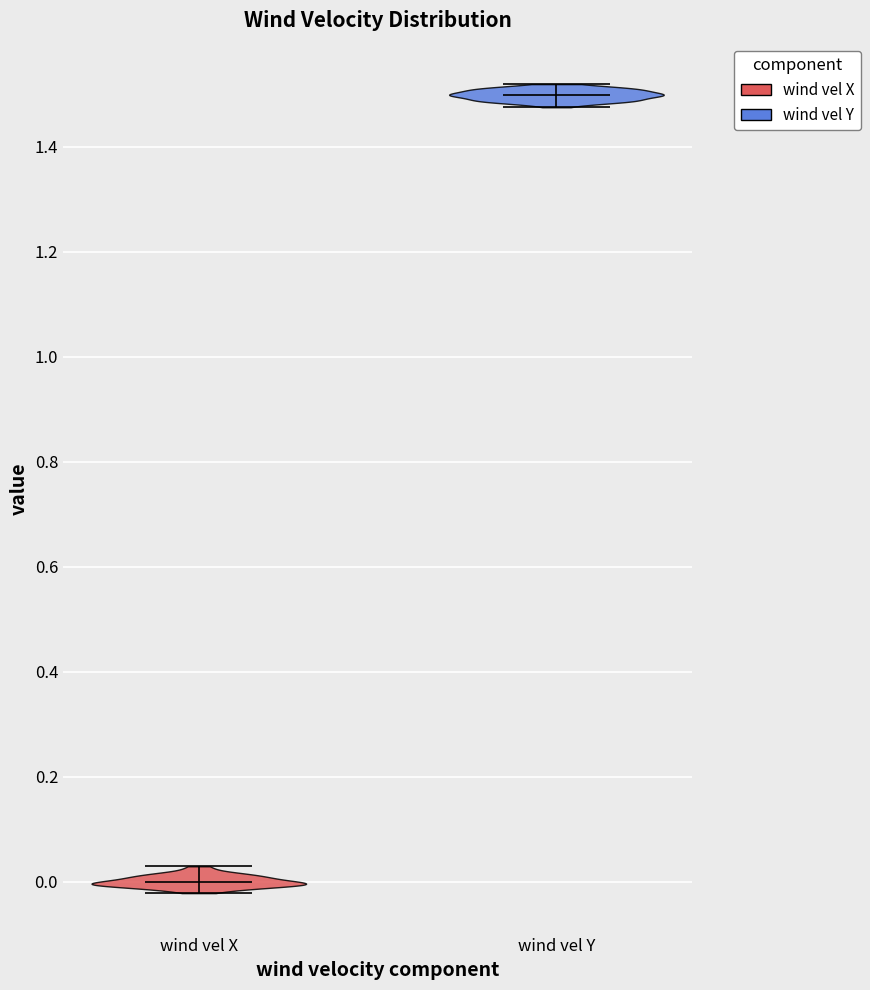

What is the lowest point the violin for wind vel Y reaches on the y-axis? The values are not printed on the chart, so give them approximately, as read against the axis.

1.48